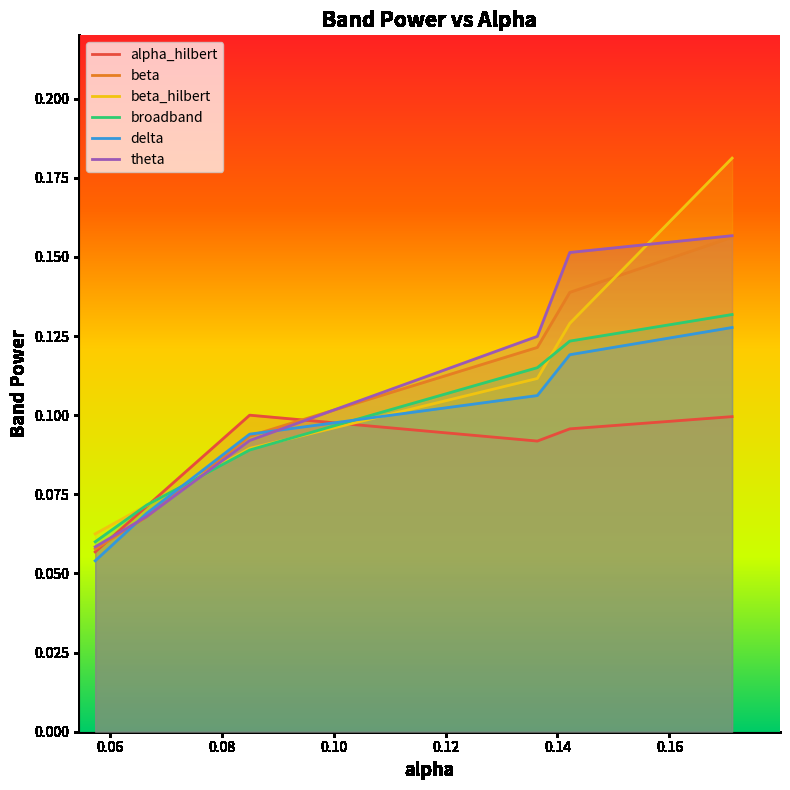

Which series has the largest range (max minus min)?

beta_hilbert